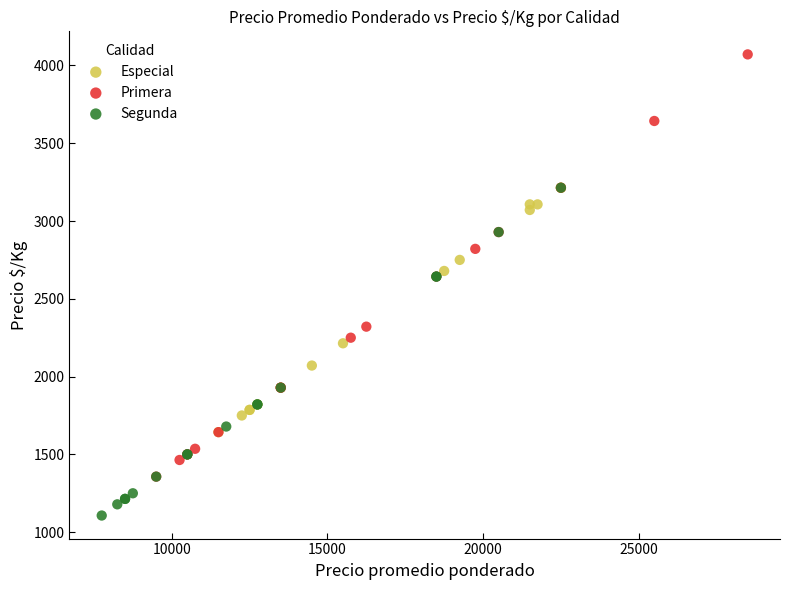

Which series has the largest Y range (max minus min)?

Primera